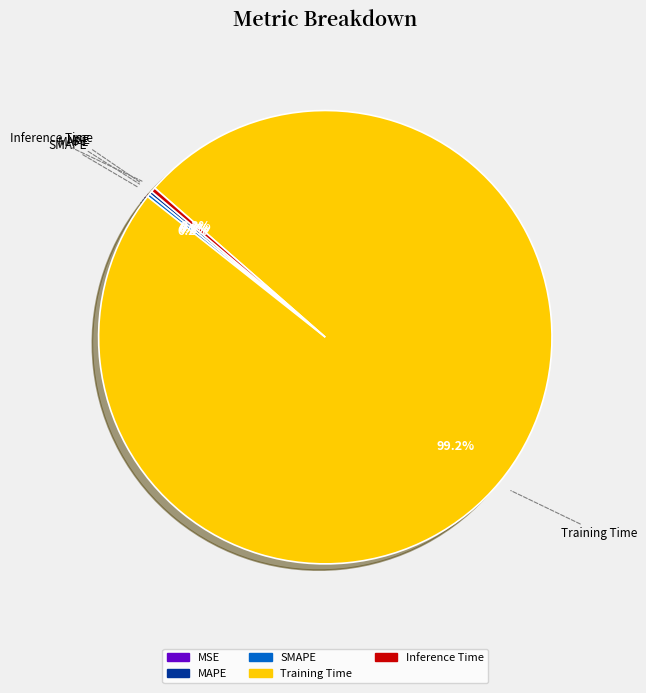

What is the largest slice in the pie chart?

Training Time